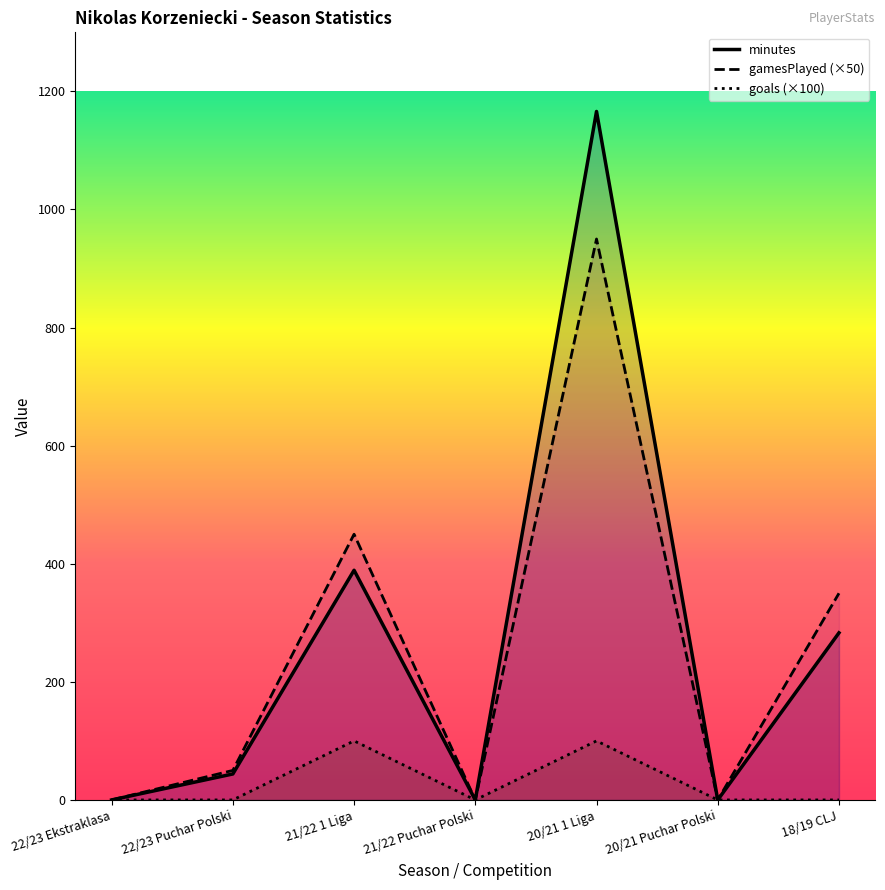

Which series changed the most between 22/23 Ekstraklasa and 20/21 Puchar Polski?

minutes